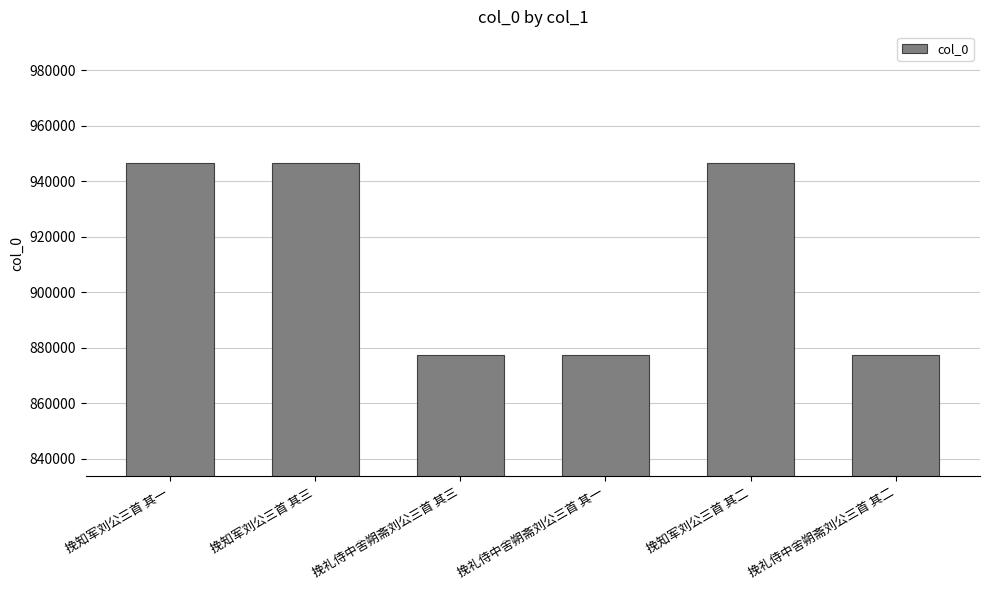

What value does the data have at 挽礼侍中舍朔斋刘公三首 其二?

877439